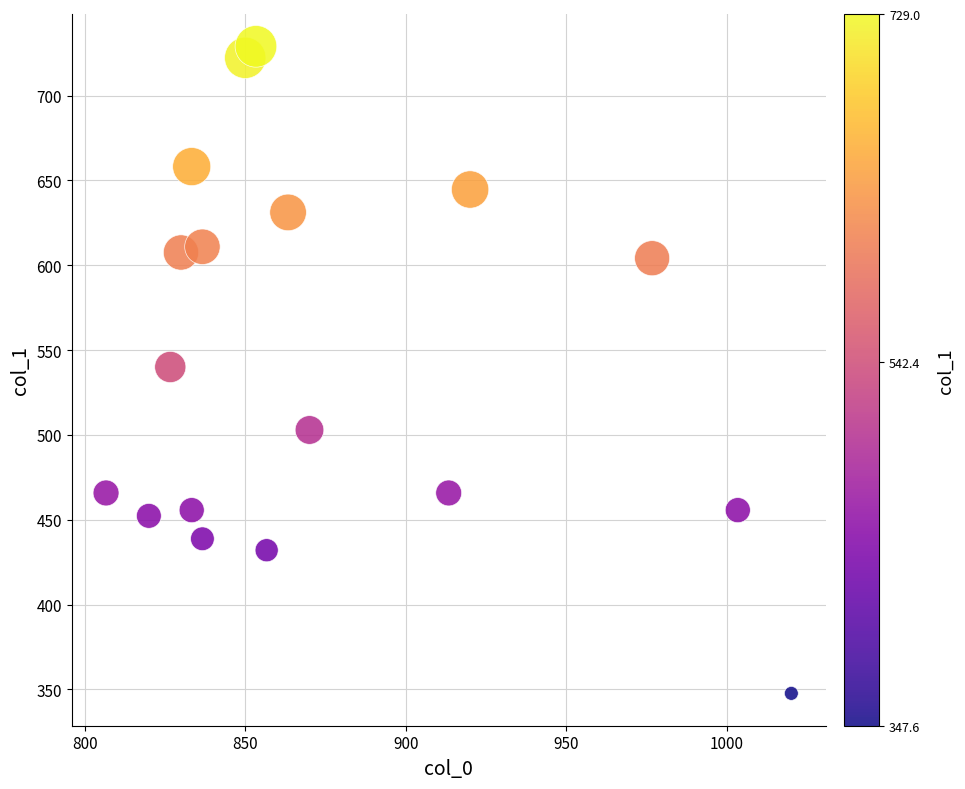

What is the range of Y values (max minus min)?

381.4